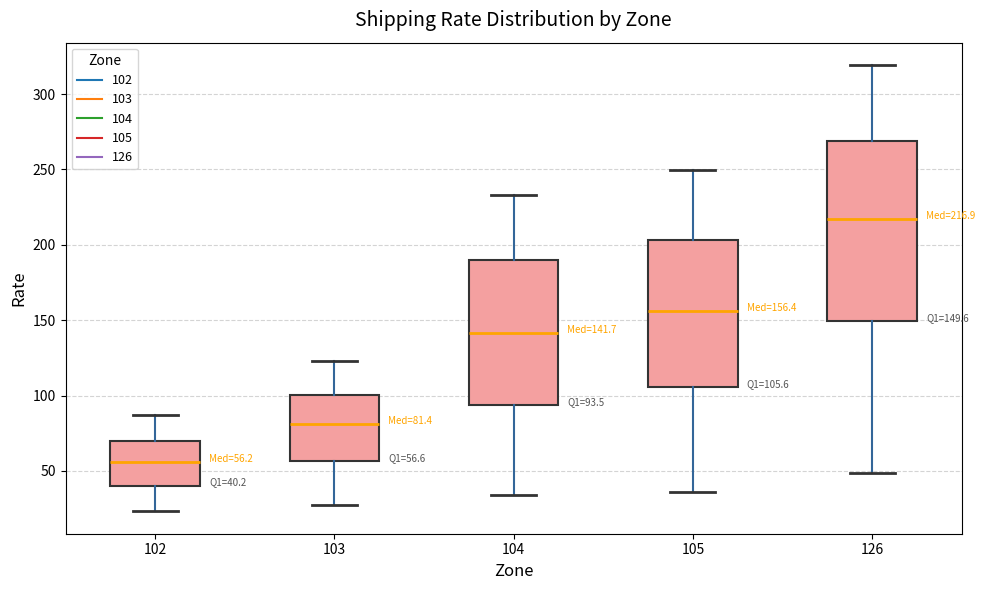

Which box's median line is the lowest?

102